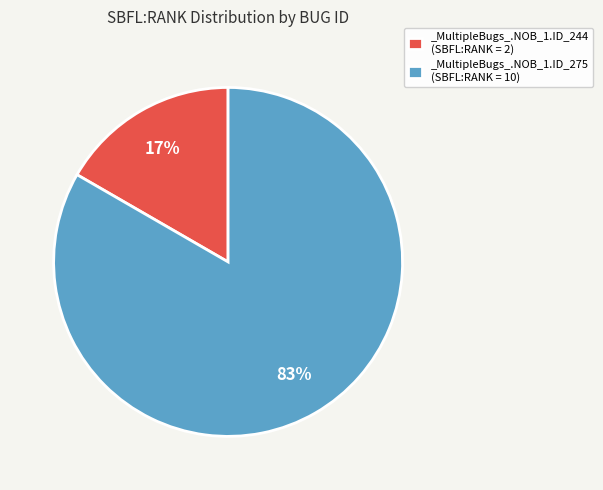

To the nearest percent, what is the average slice percentage?

50%